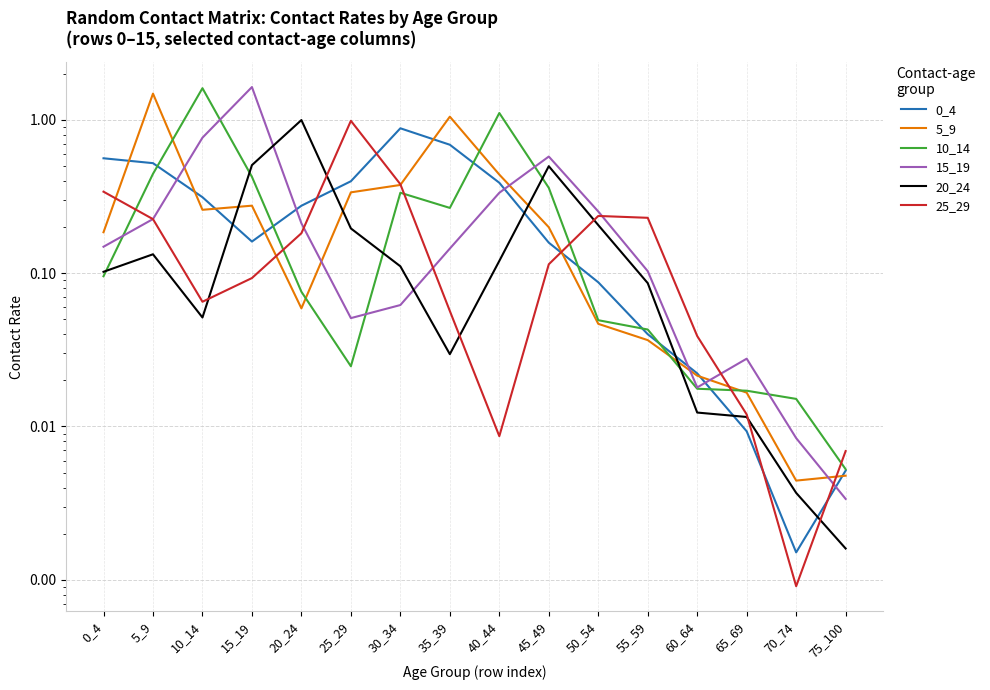

What is the difference between the maximum and minimum values in the 5_9 series?

1.5